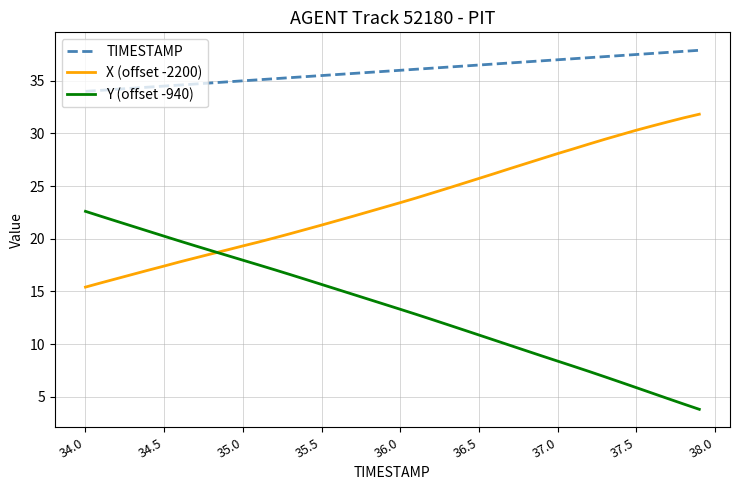

Which series has the widest spread of values?

Y (offset -940)